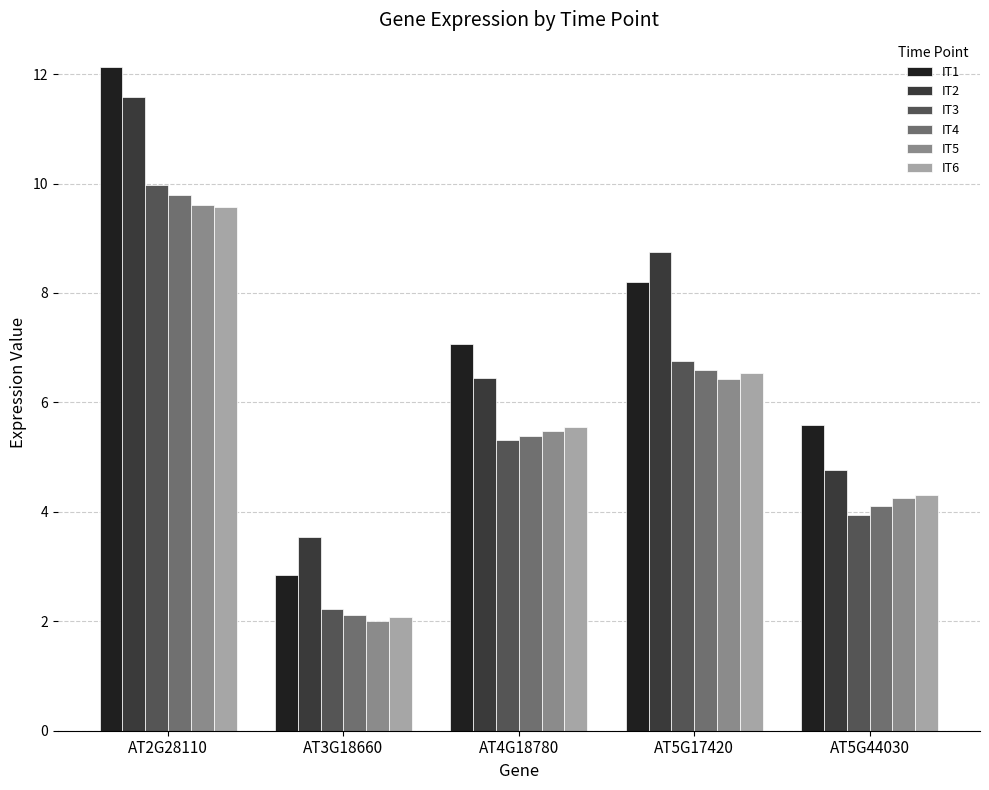

How many data points does each series have?

5